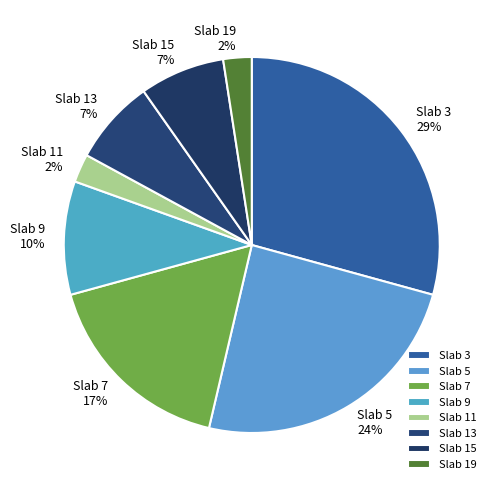

Does Slab 19 represent more than half of the total?

No